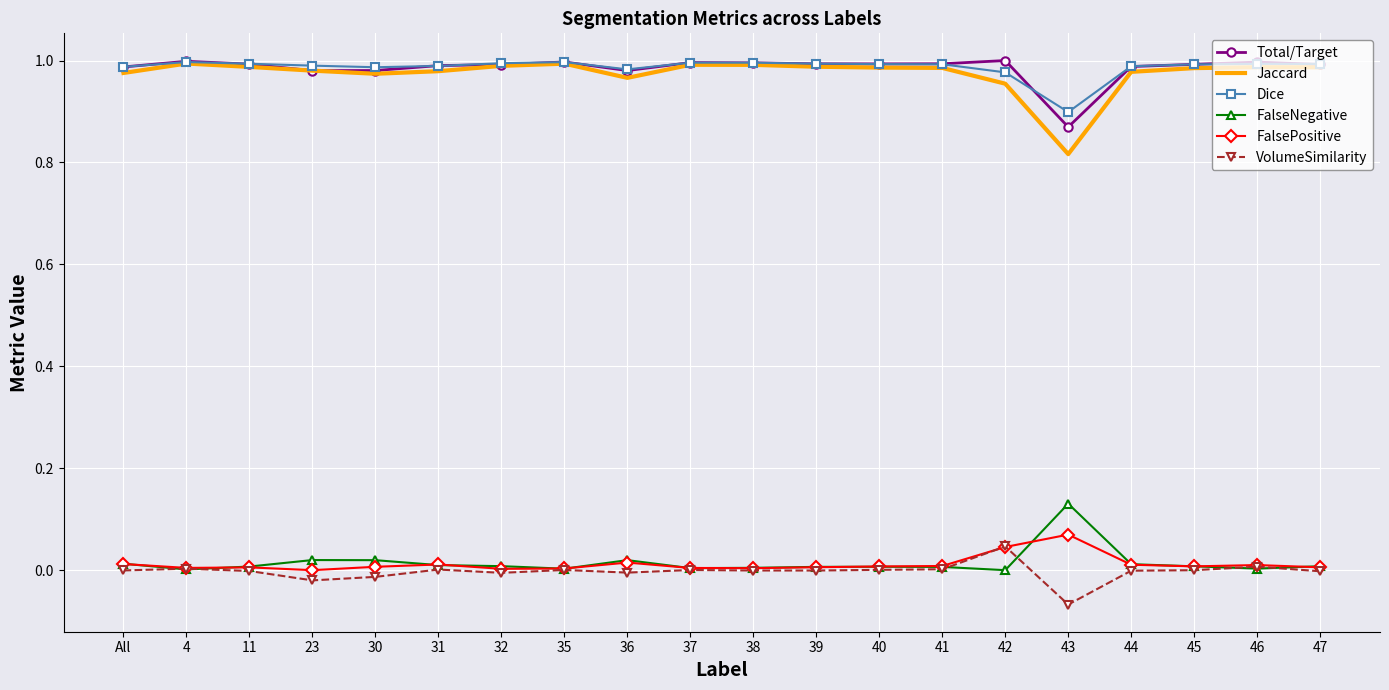

Which category has the lowest value across all series?

43